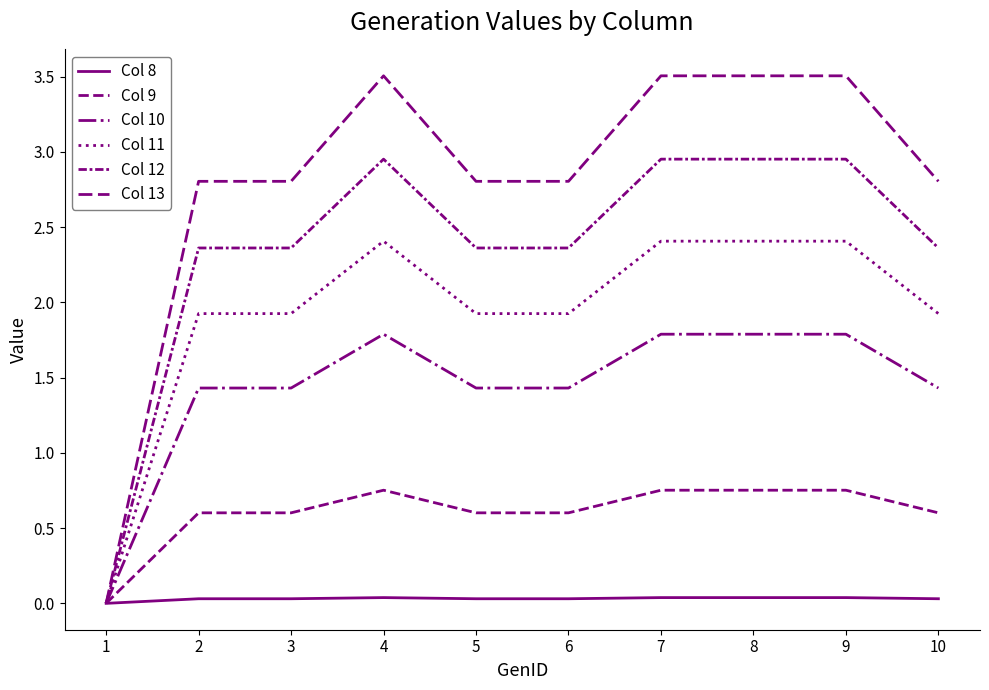

Rank the categories by Col 12 value from lowest to highest.

1, 2, 3, 5, 6, 10, 4, 7, 8, 9